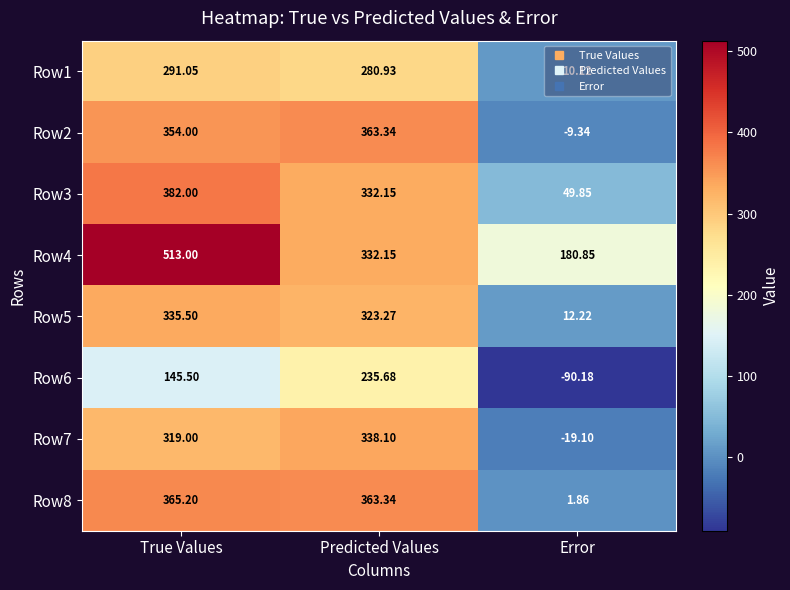

Which category has the lowest value across all series?

Error